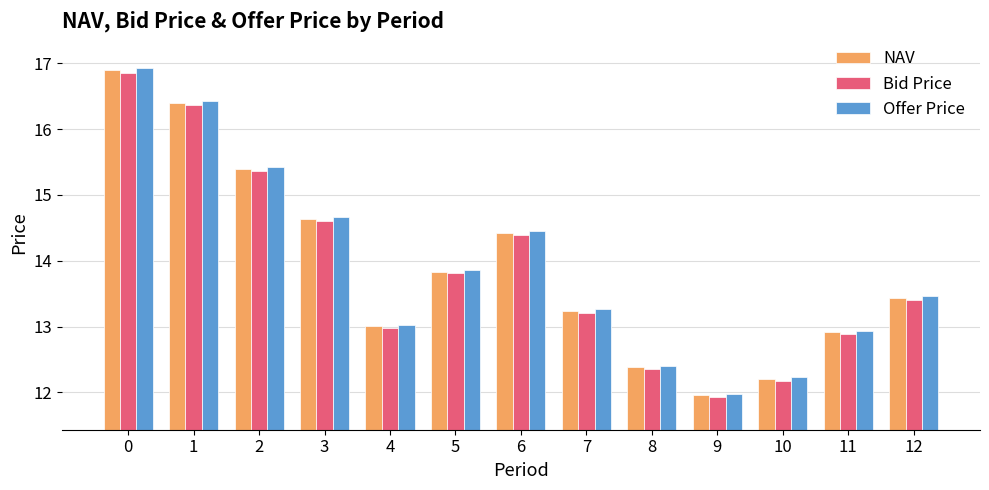

Which series changed the most between 11 and 12?

Offer Price